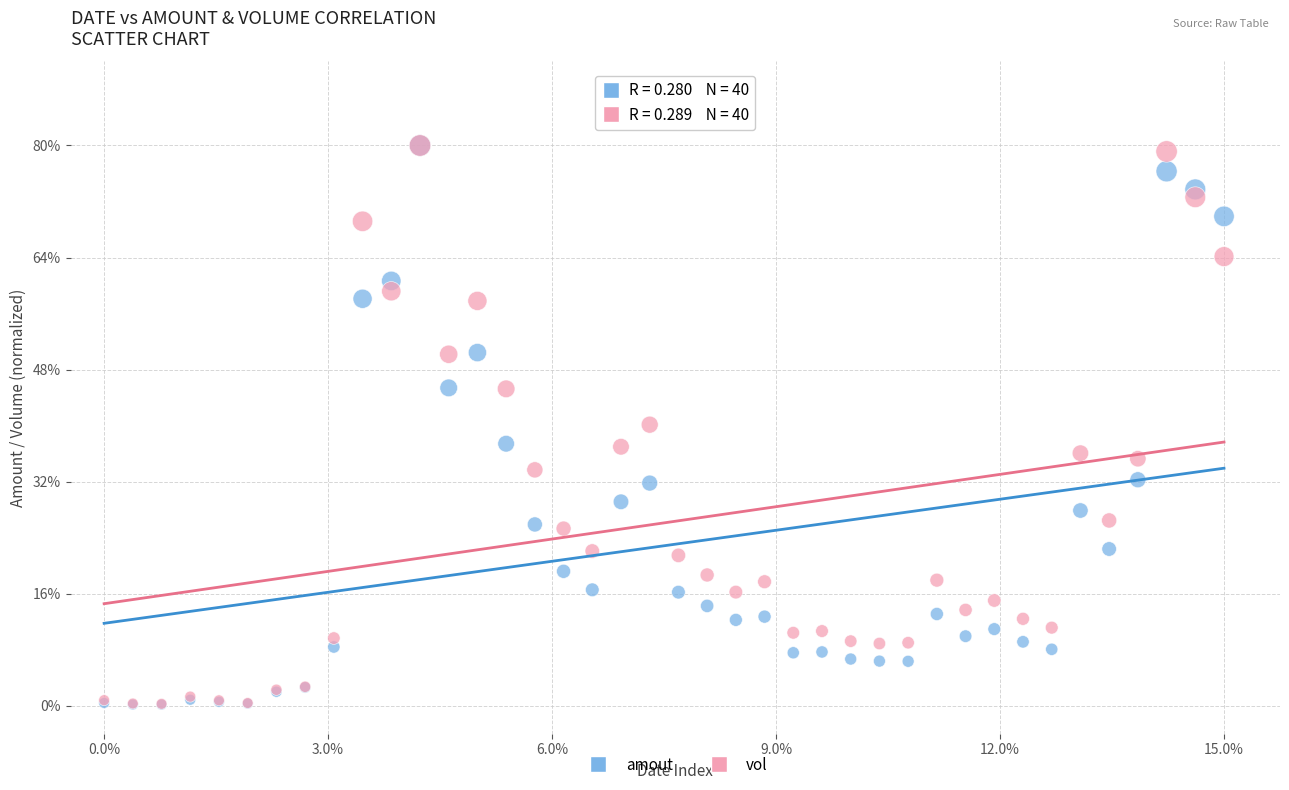

Which series has the widest spread of Y values?

amout